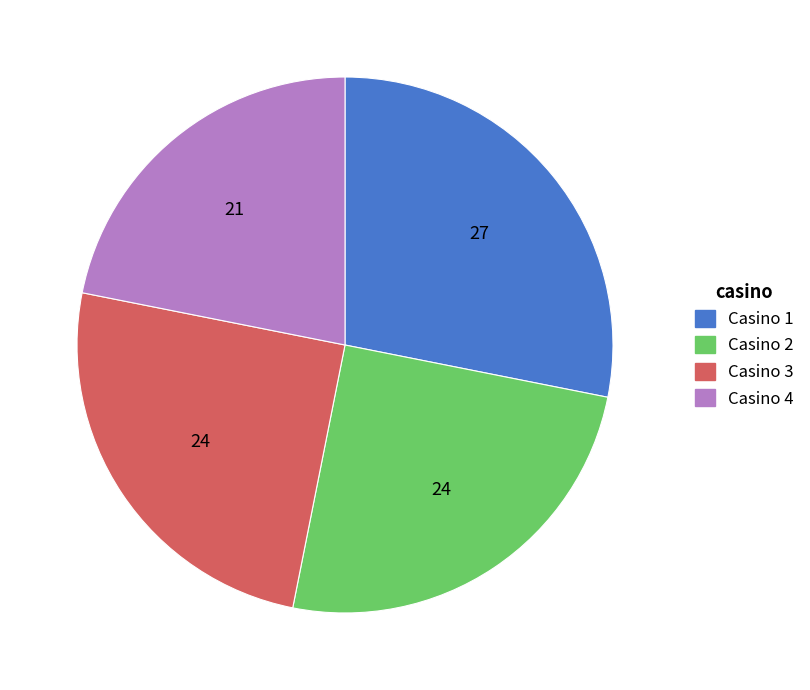

Between Casino 4 and Casino 2, which is larger?

Casino 2